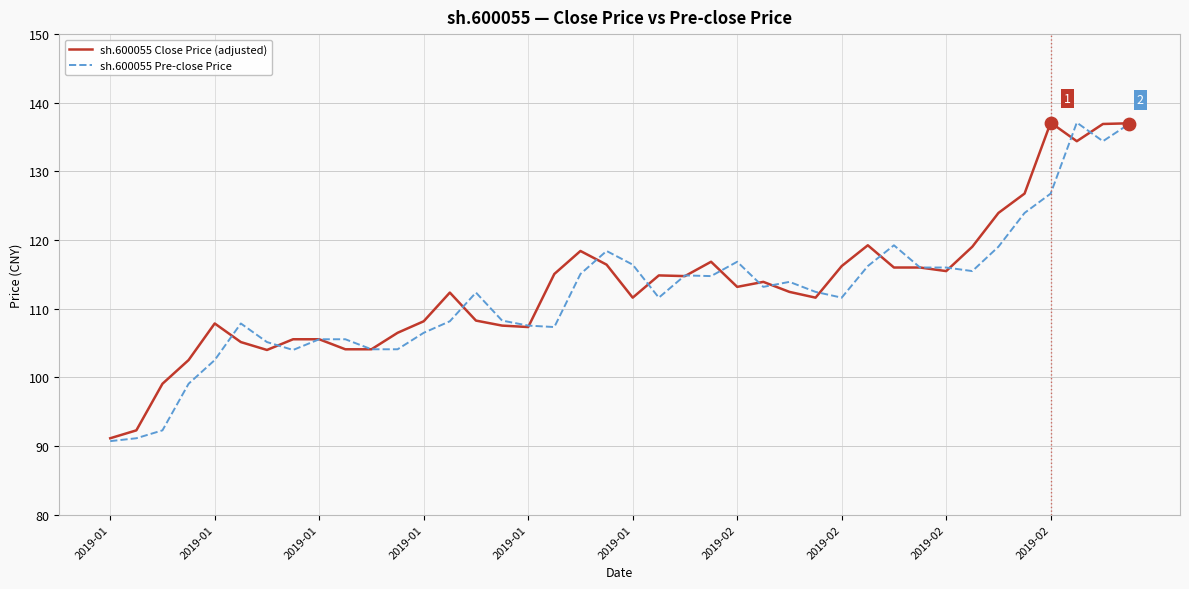

Which series has the largest total across all categories?

sh.600055 Close Price (adjusted)